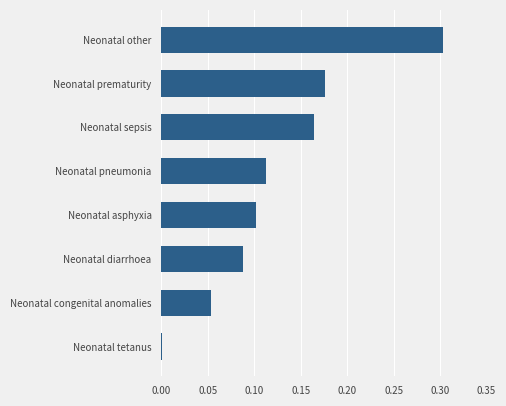

Between Neonatal other and Neonatal congenital anomalies, which is larger?

Neonatal other